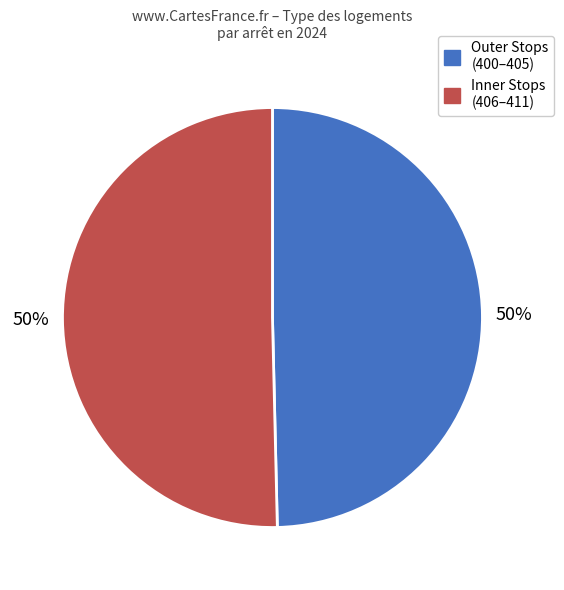

Combined, do Inner Stops (406–411) and Outer Stops (400–405) account for over 50%?

Yes